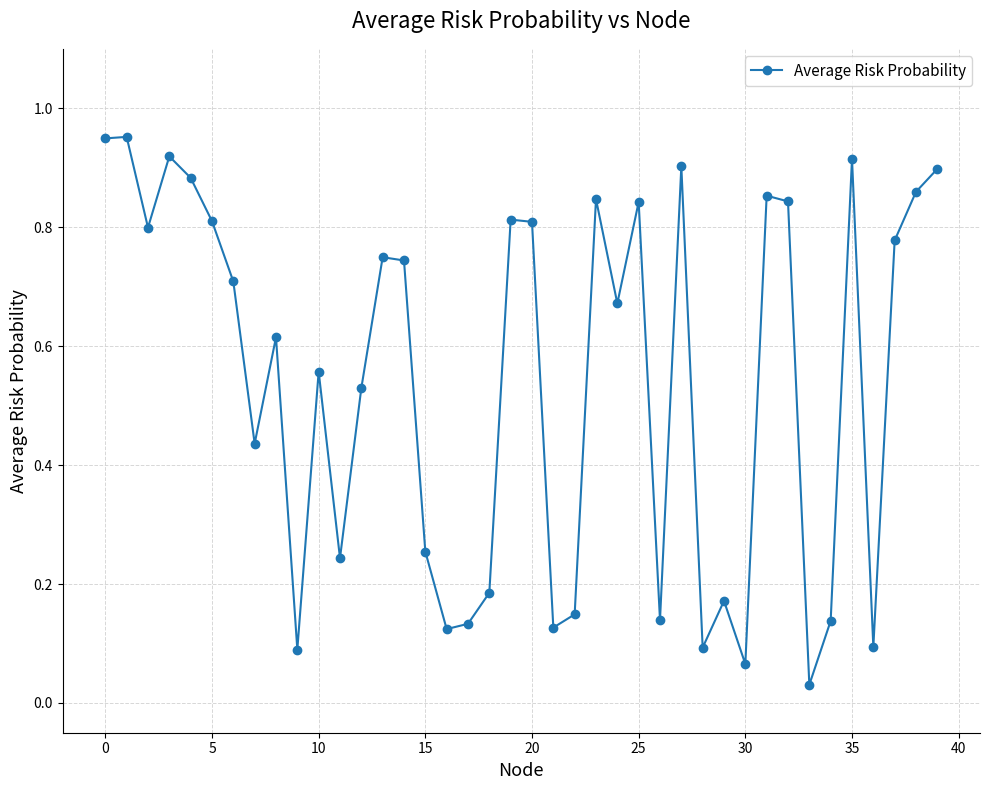

True or false: the data has more than 2 interior local peaks.

True